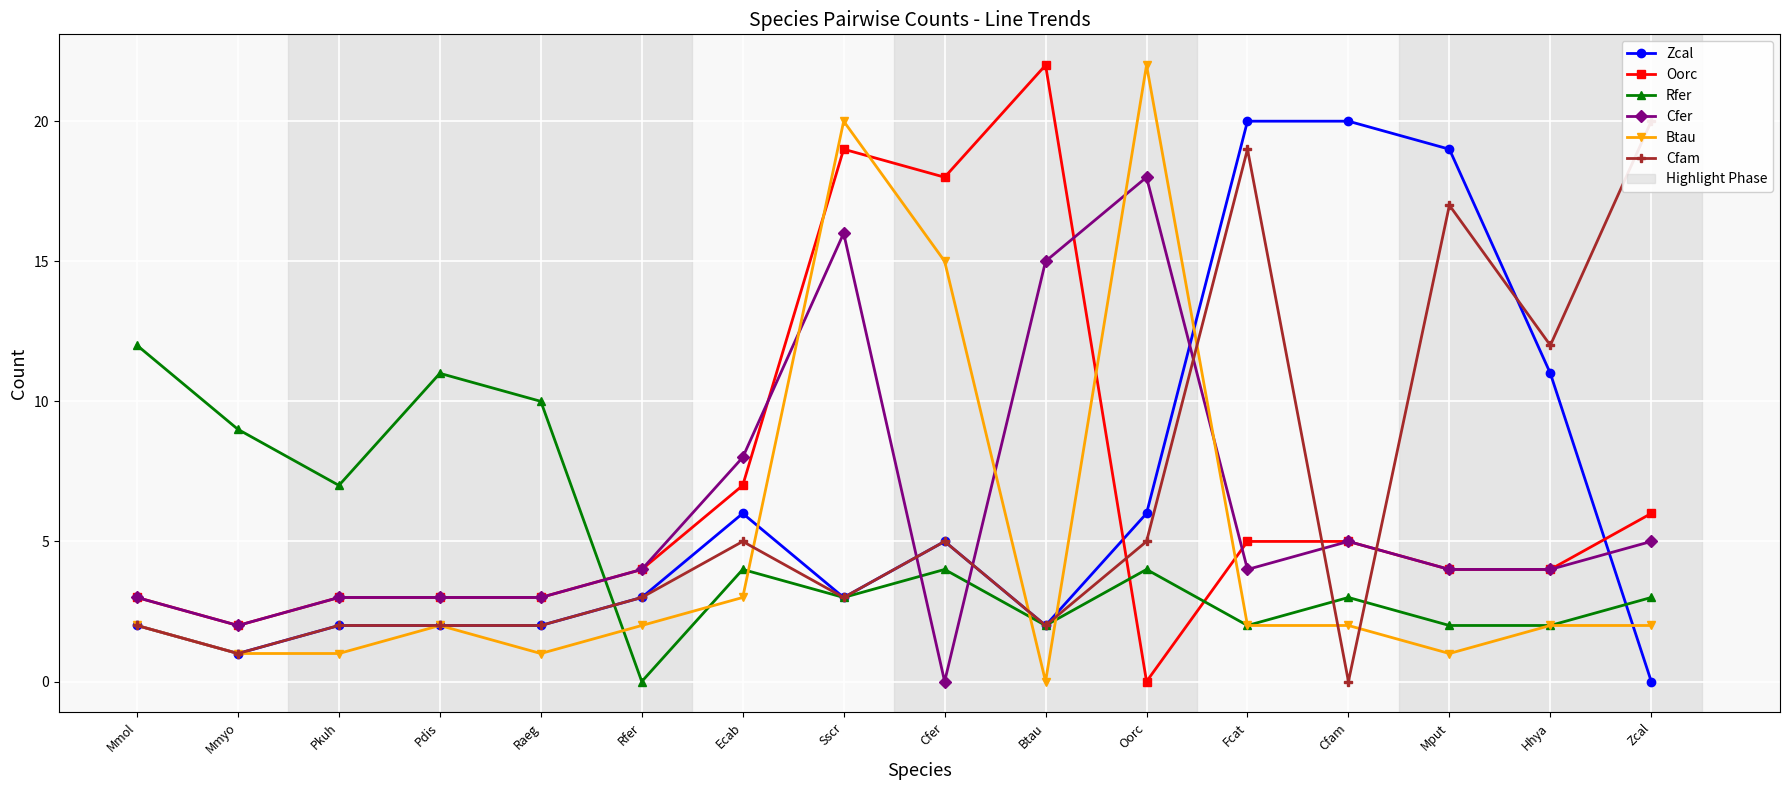

Reading left to right, extract all data points from this chart.

Zcal: Mmol=2	Mmyo=1	Pkuh=2	Pdis=2	Raeg=2	Rfer=3	Ecab=6	Sscr=3	Cfer=5	Btau=2	Oorc=6	Fcat=20	Cfam=20	Mput=19	Hhya=11	Zcal=0
Oorc: Mmol=3	Mmyo=2	Pkuh=3	Pdis=3	Raeg=3	Rfer=4	Ecab=7	Sscr=19	Cfer=18	Btau=22	Oorc=0	Fcat=5	Cfam=5	Mput=4	Hhya=4	Zcal=6
Rfer: Mmol=12	Mmyo=9	Pkuh=7	Pdis=11	Raeg=10	Rfer=0	Ecab=4	Sscr=3	Cfer=4	Btau=2	Oorc=4	Fcat=2	Cfam=3	Mput=2	Hhya=2	Zcal=3
Cfer: Mmol=3	Mmyo=2	Pkuh=3	Pdis=3	Raeg=3	Rfer=4	Ecab=8	Sscr=16	Cfer=0	Btau=15	Oorc=18	Fcat=4	Cfam=5	Mput=4	Hhya=4	Zcal=5
Btau: Mmol=2	Mmyo=1	Pkuh=1	Pdis=2	Raeg=1	Rfer=2	Ecab=3	Sscr=20	Cfer=15	Btau=0	Oorc=22	Fcat=2	Cfam=2	Mput=1	Hhya=2	Zcal=2
Cfam: Mmol=2	Mmyo=1	Pkuh=2	Pdis=2	Raeg=2	Rfer=3	Ecab=5	Sscr=3	Cfer=5	Btau=2	Oorc=5	Fcat=19	Cfam=0	Mput=17	Hhya=12	Zcal=20